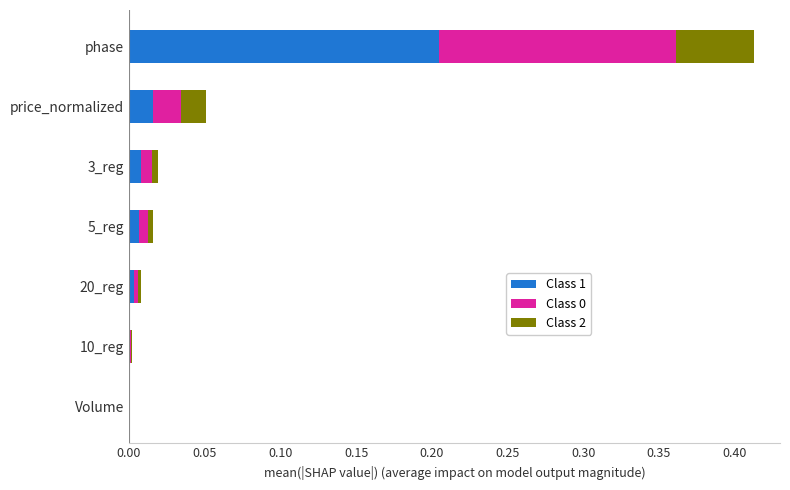

Is it true that Class 1 equals 0.0 at 10_reg?

True